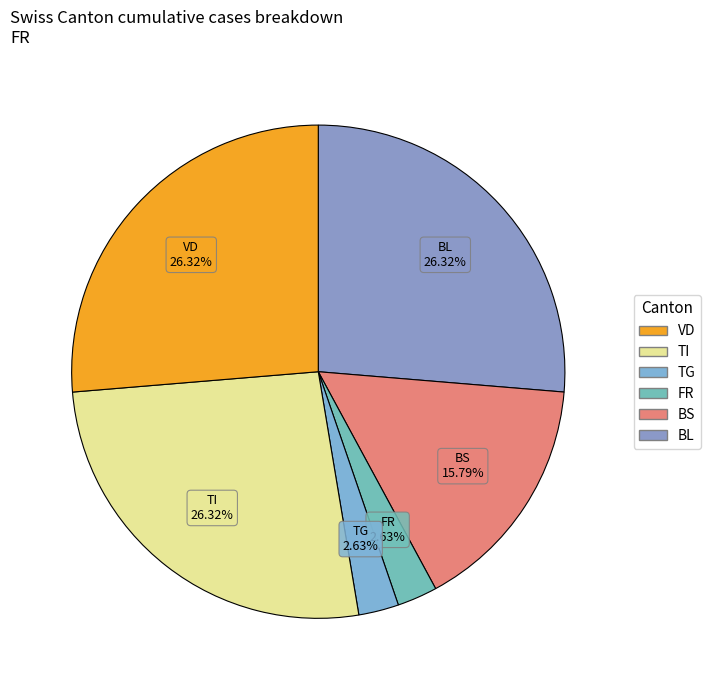

What is the ratio of the value at BS to the value at VD?

0.6